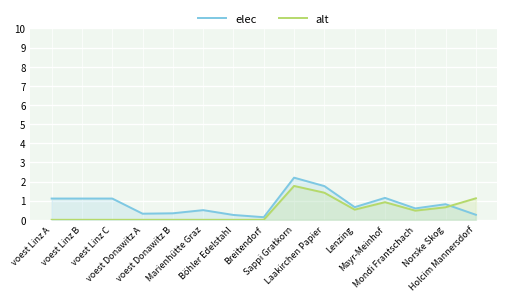

Is the value of alt at Norske Skog greater than the value of elec at voest Linz B?

No